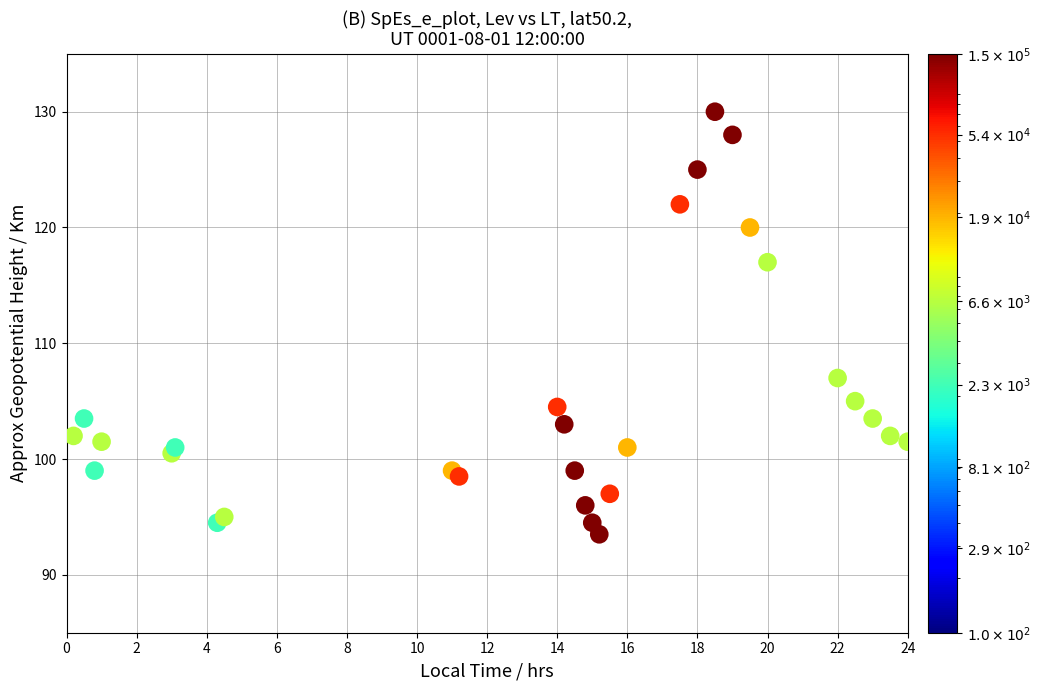

What is the range of Y values (max minus min)?

36.5